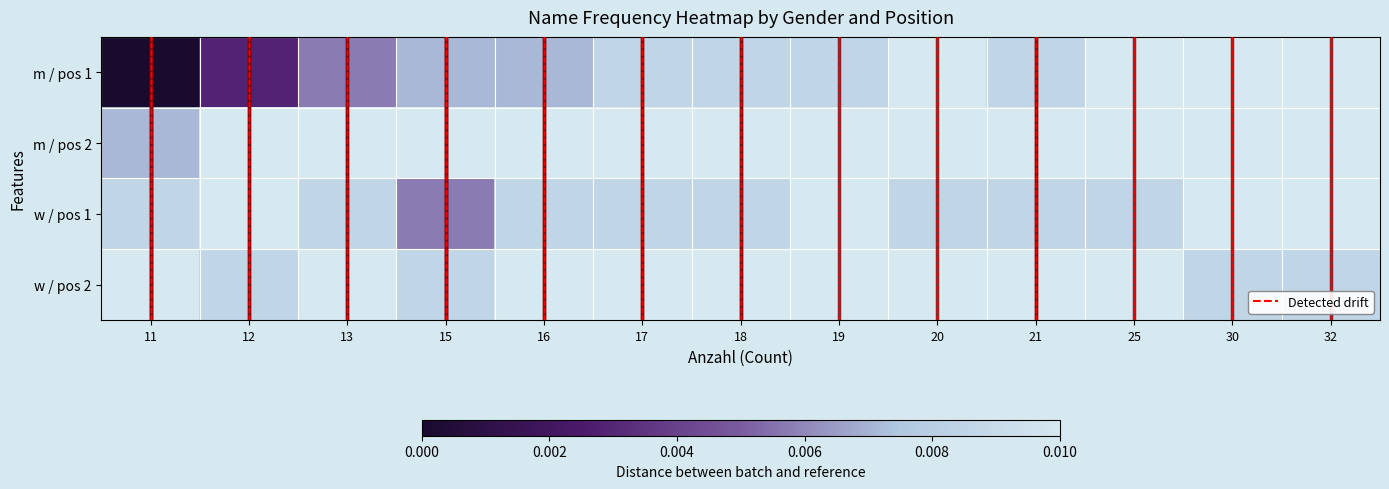

Which label corresponds to the largest value in the chart?

20